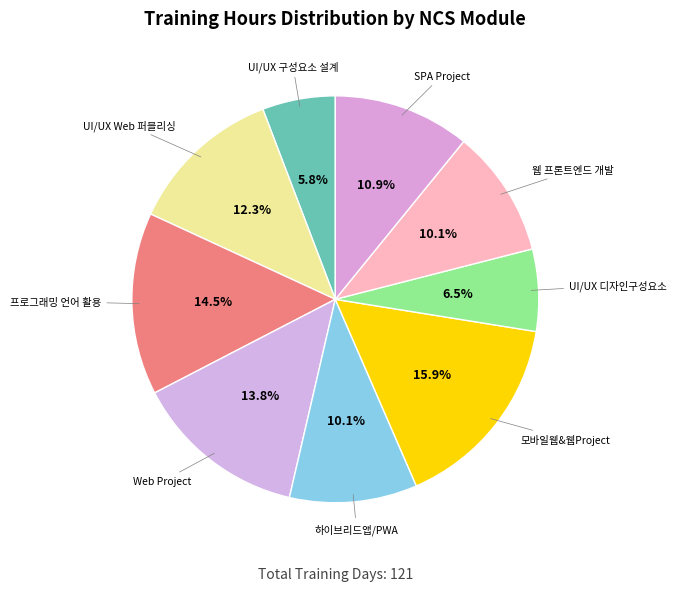

Is the sum of 웹 프론트엔드 개발 and Web Project greater than half?

No